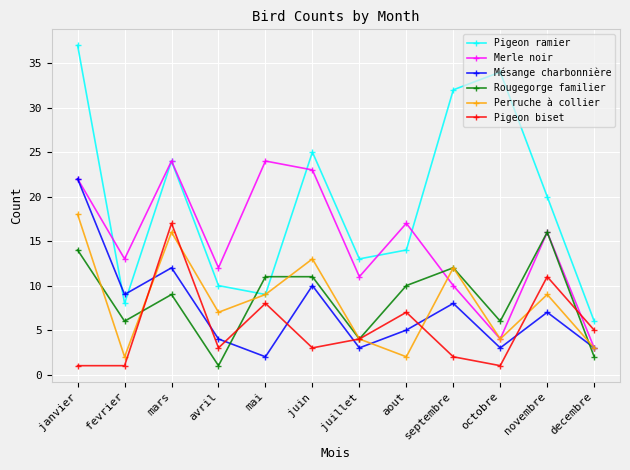

What is the label of the 4th point from the right?

septembre